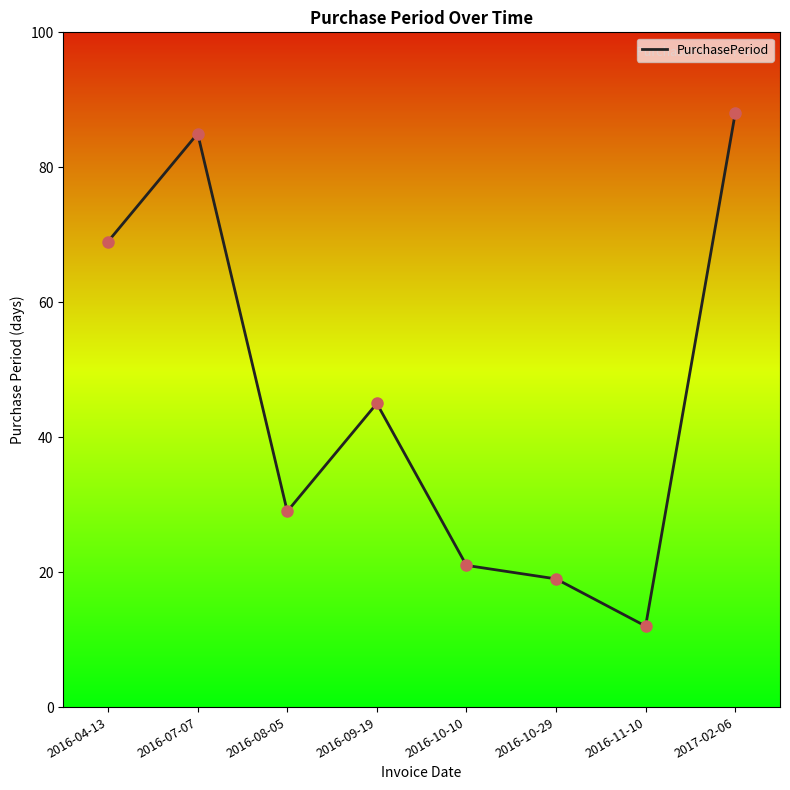

Between 2017-02-06 and 2016-07-07, which is larger?

2017-02-06